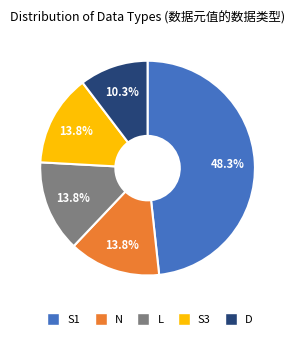

How many segments does this pie chart have?

5